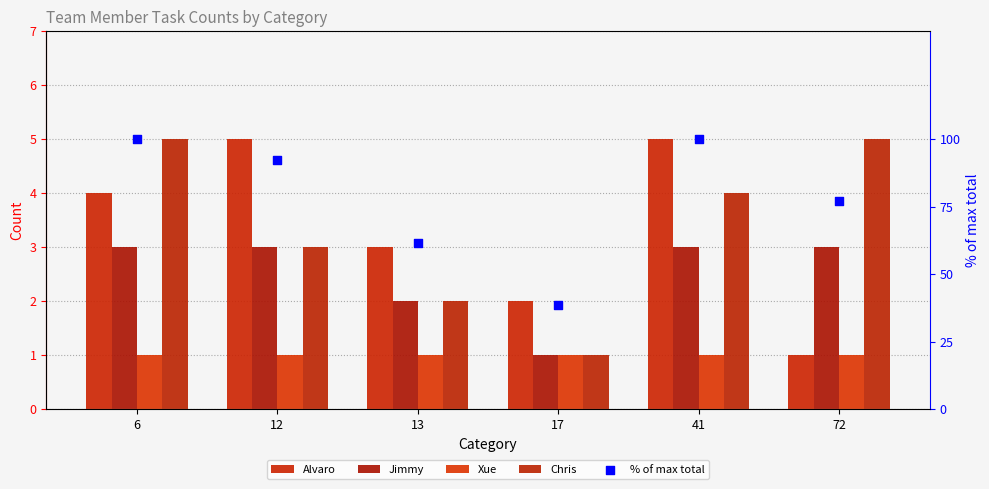

At which category is the sum across all series the highest?

6